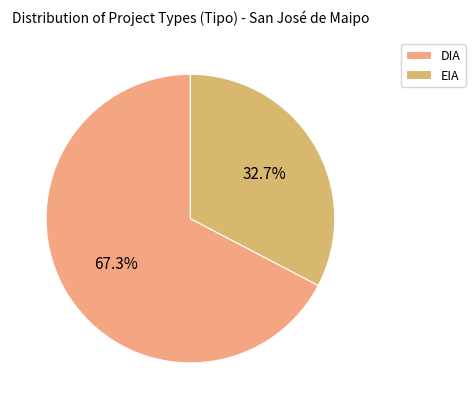

To the nearest percent, what percentage of the pie is EIA?

33%